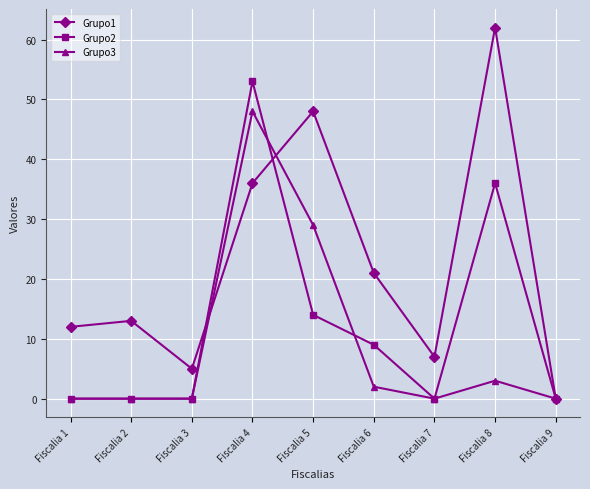

Which series has the largest total across all categories?

Grupo1